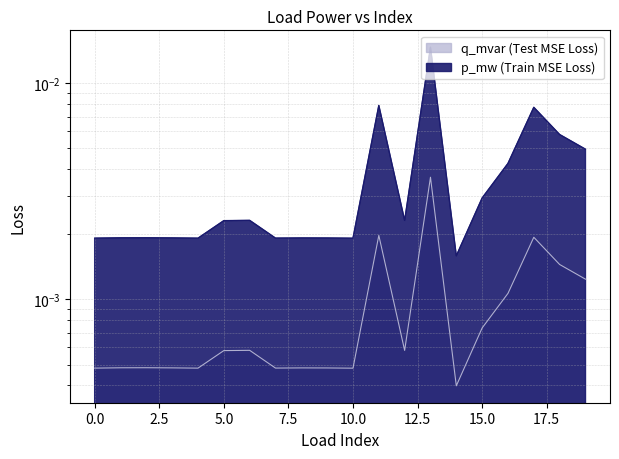

Rank the series by their average value, from highest to lowest.

p_mw, q_mvar